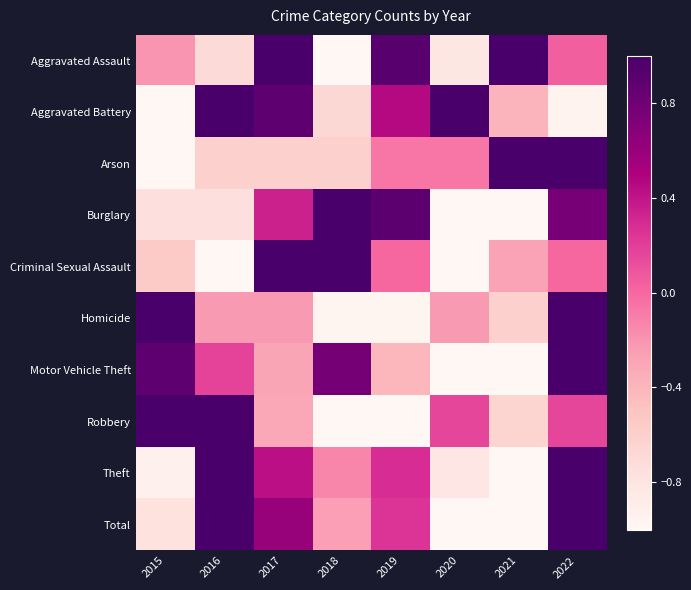

At how many categories does at least one series exceed 1?

7